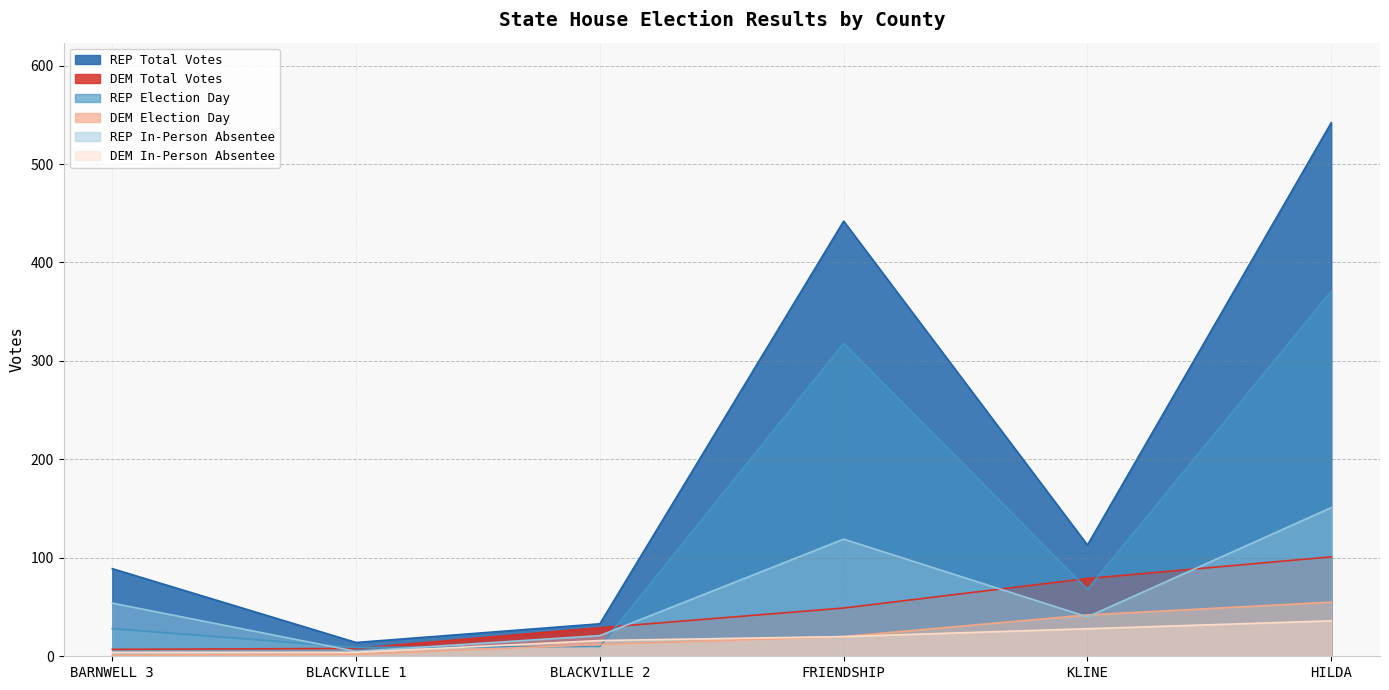

What is the sum of the DEM In-Person Absentee values at KLINE and BARNWELL 3?

32